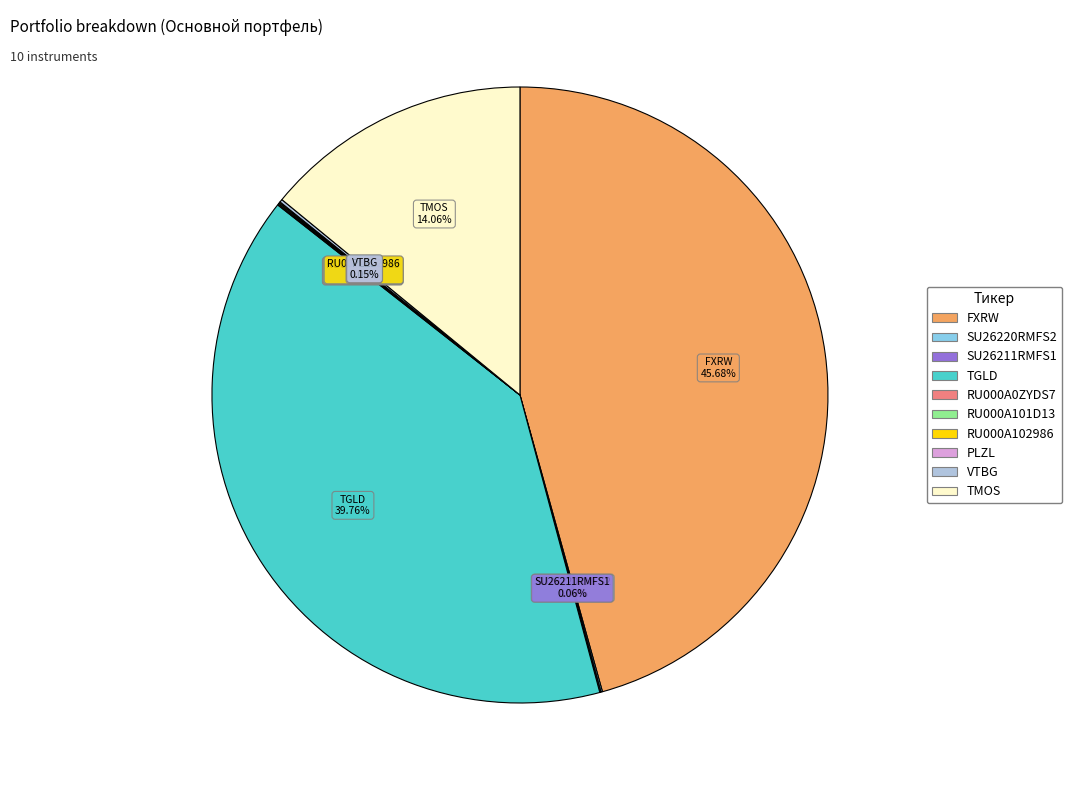

Is there any slice that represents more than half of the pie?

No